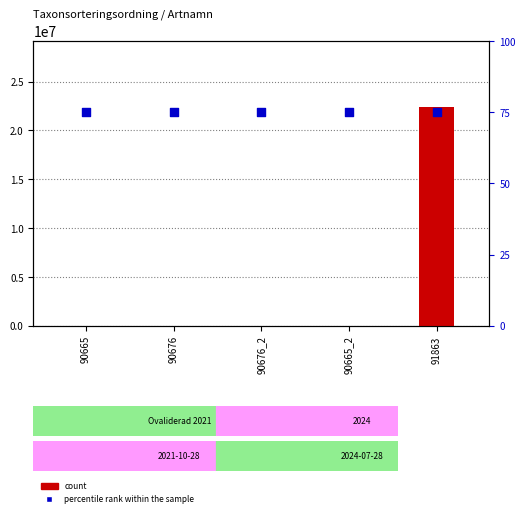

What are all the series names shown in the legend?

count, percentile rank within the sample